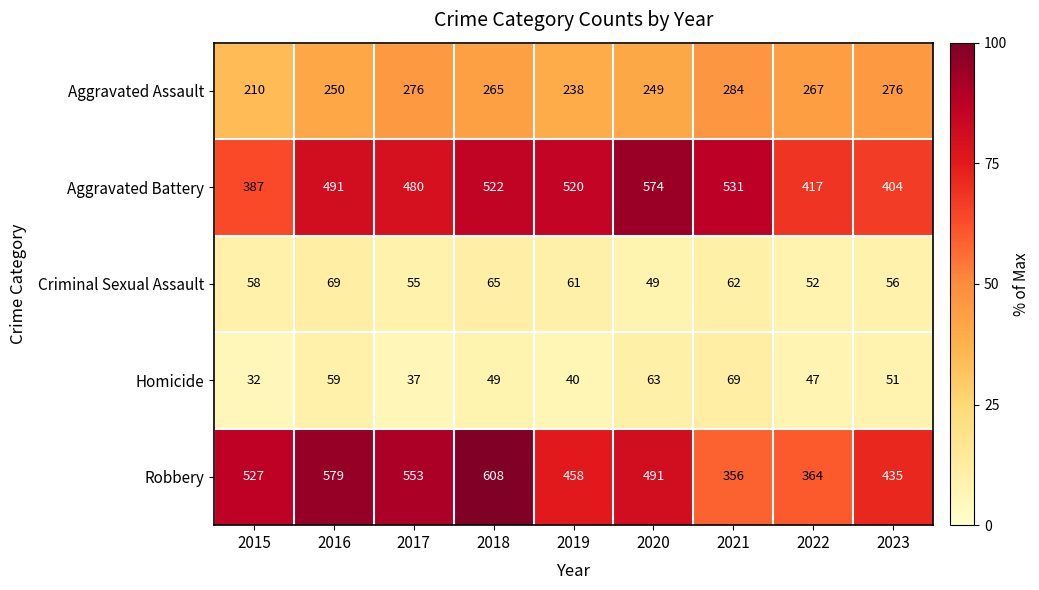

What is the average value of the Homicide series?

50